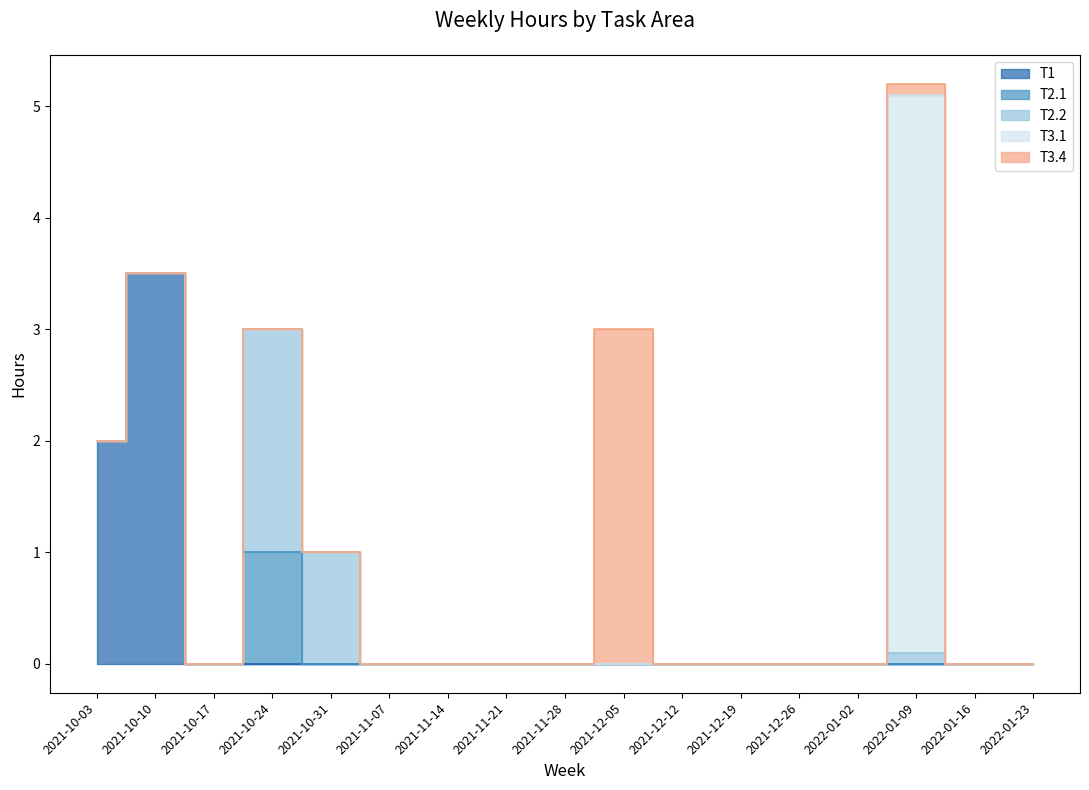

What position from the left is 2021-10-31?

5